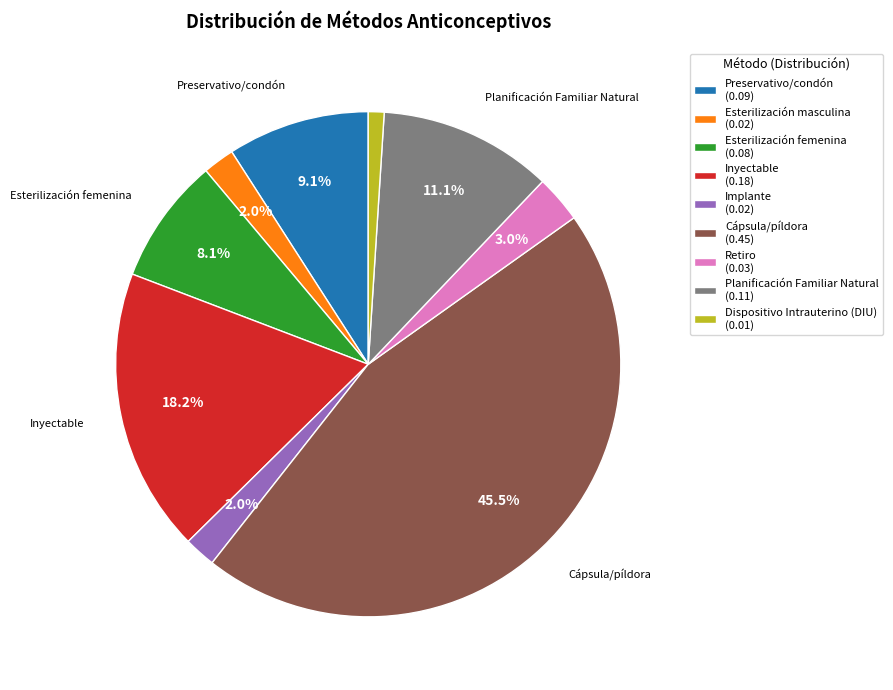

Which category has the biggest portion of the pie?

Cápsula/píldora